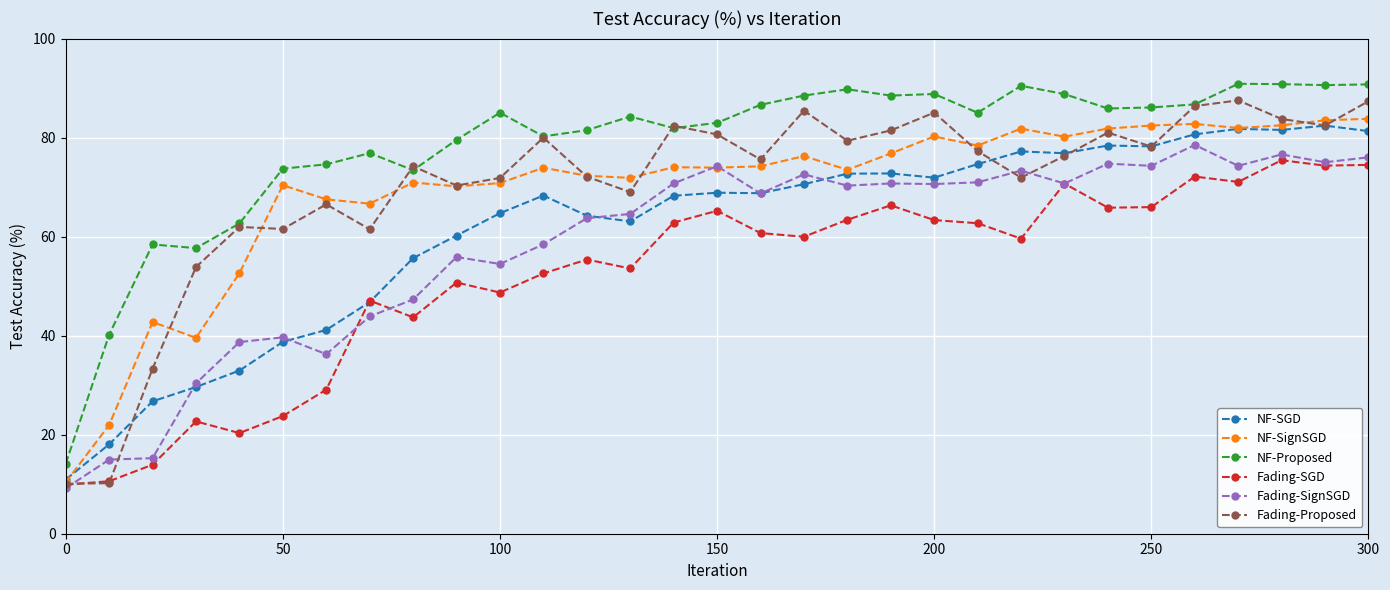

True or false: Fading-SignSGD and NF-Proposed intersect in this chart.

False